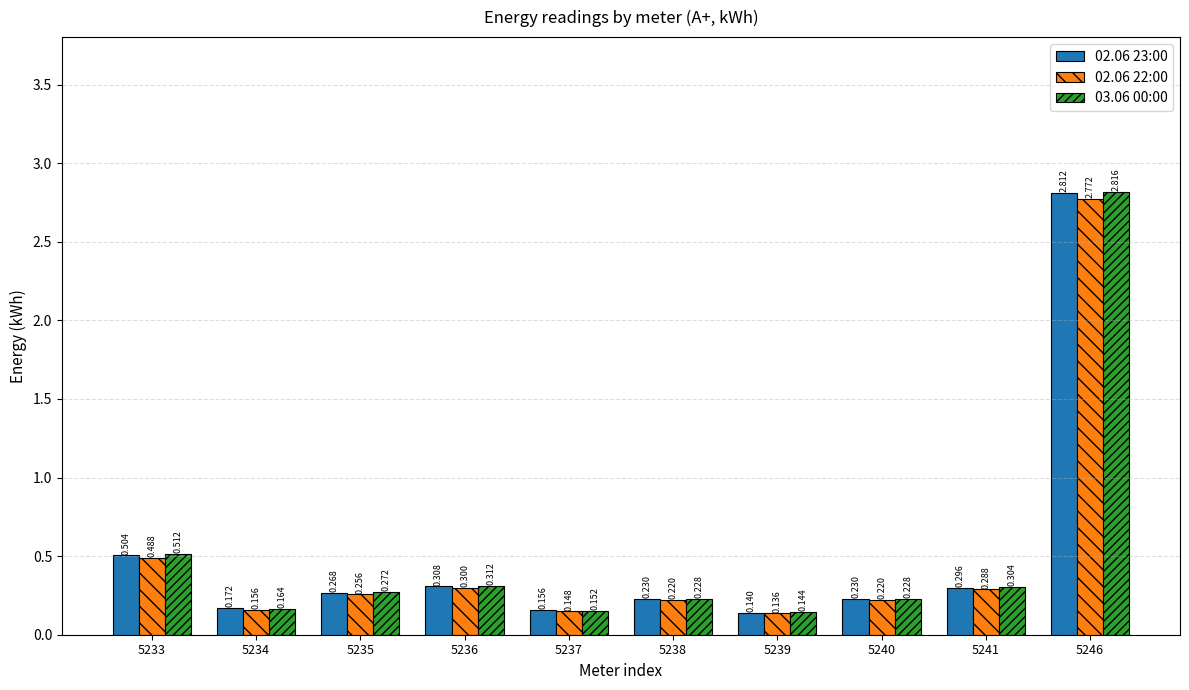

Is the value of 03.06 00:00 at 5238 greater than the value of 02.06 23:00 at 5246?

No